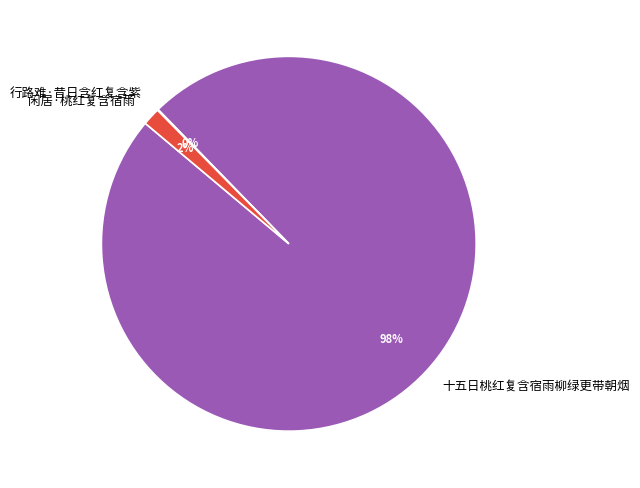

To the nearest percent, what is the difference between the largest and smallest slice percentages?

98%